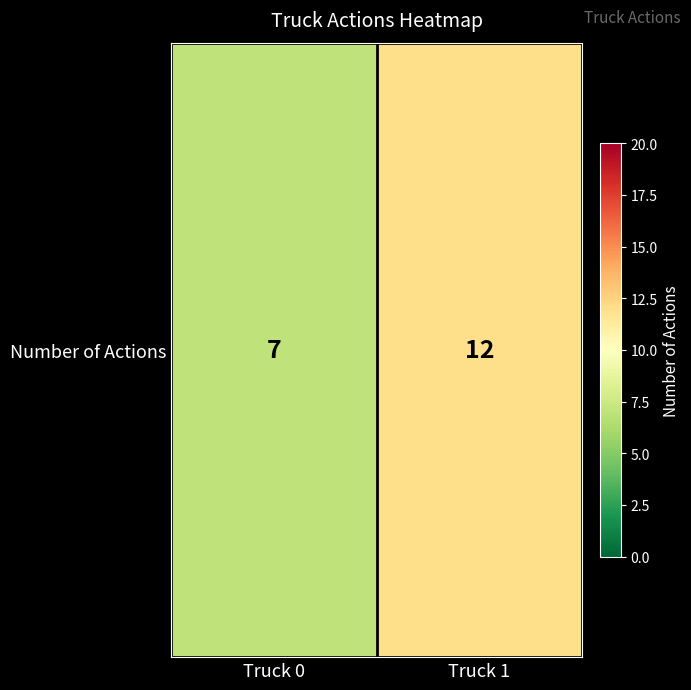

Reading left to right, extract all data points from this chart.

7	12